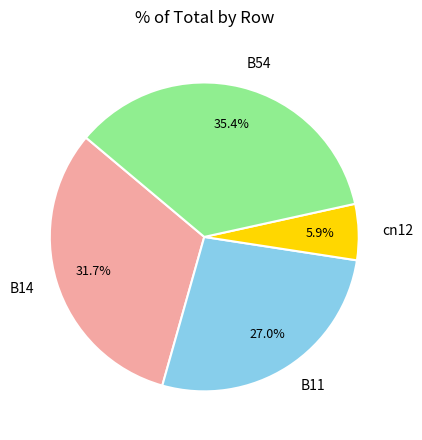

Count the number of slices in the pie.

4